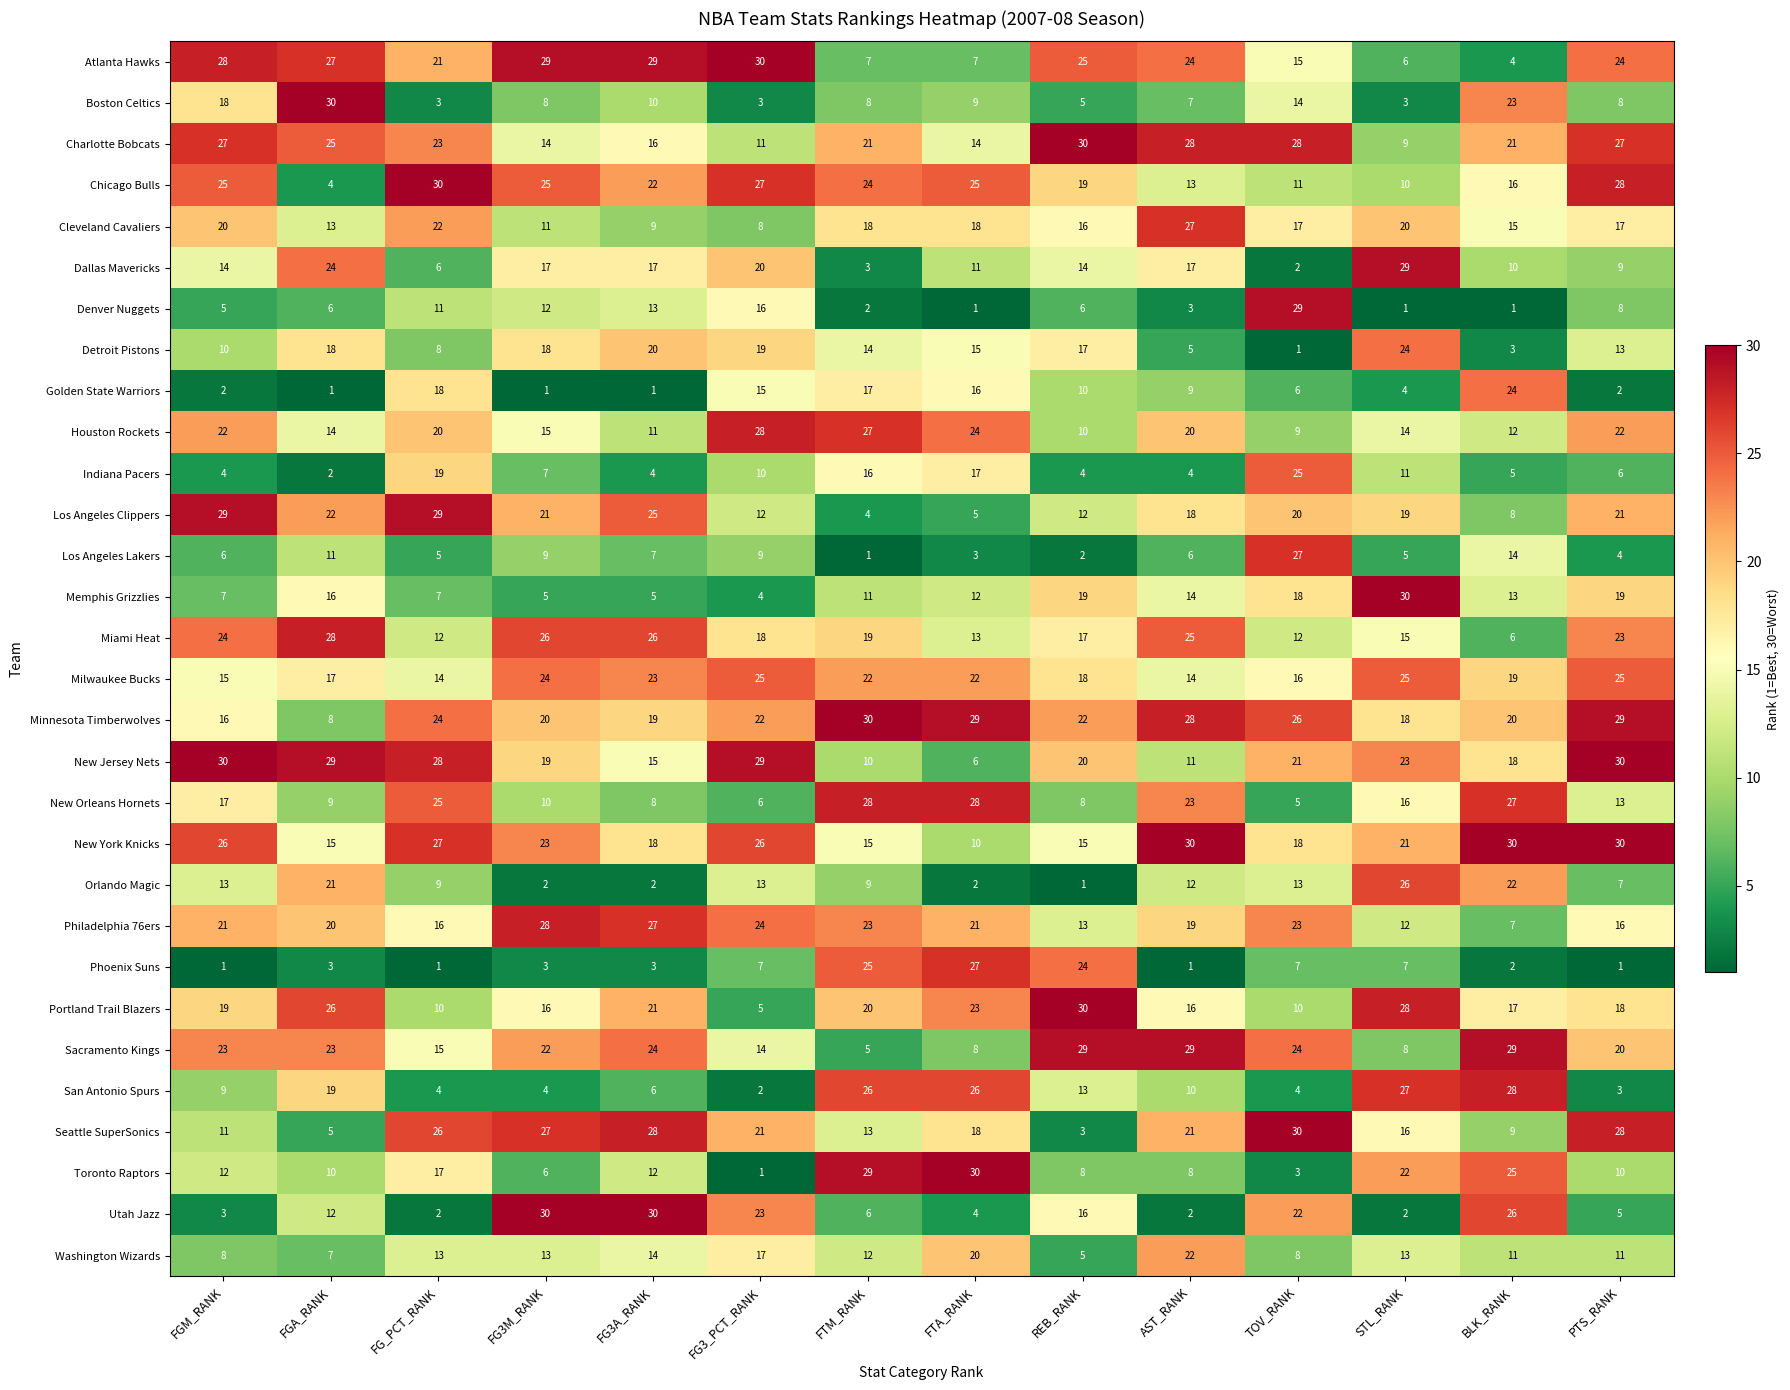

At how many categories does at least one series exceed 3?

14